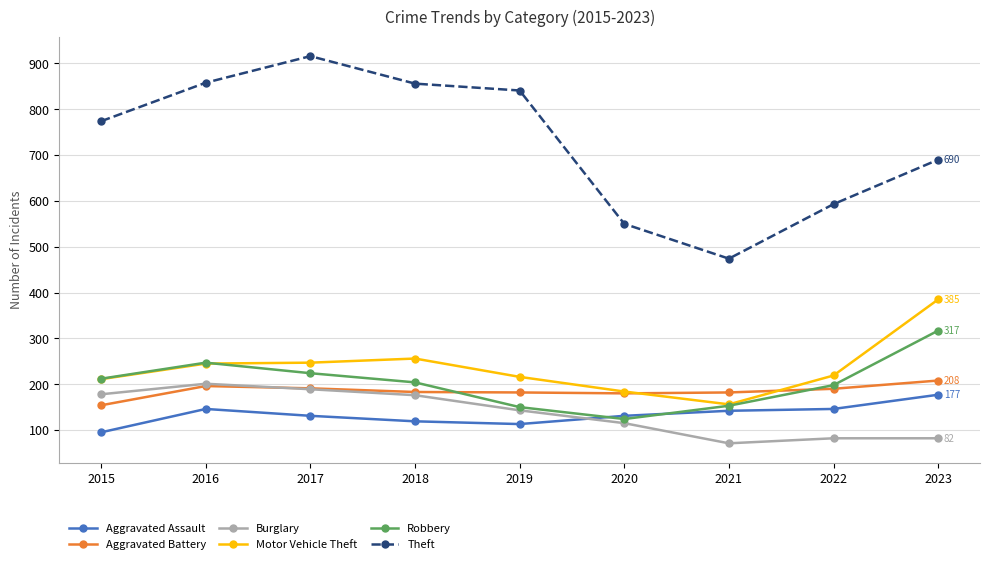

Which category has the lowest value across all series?

2021